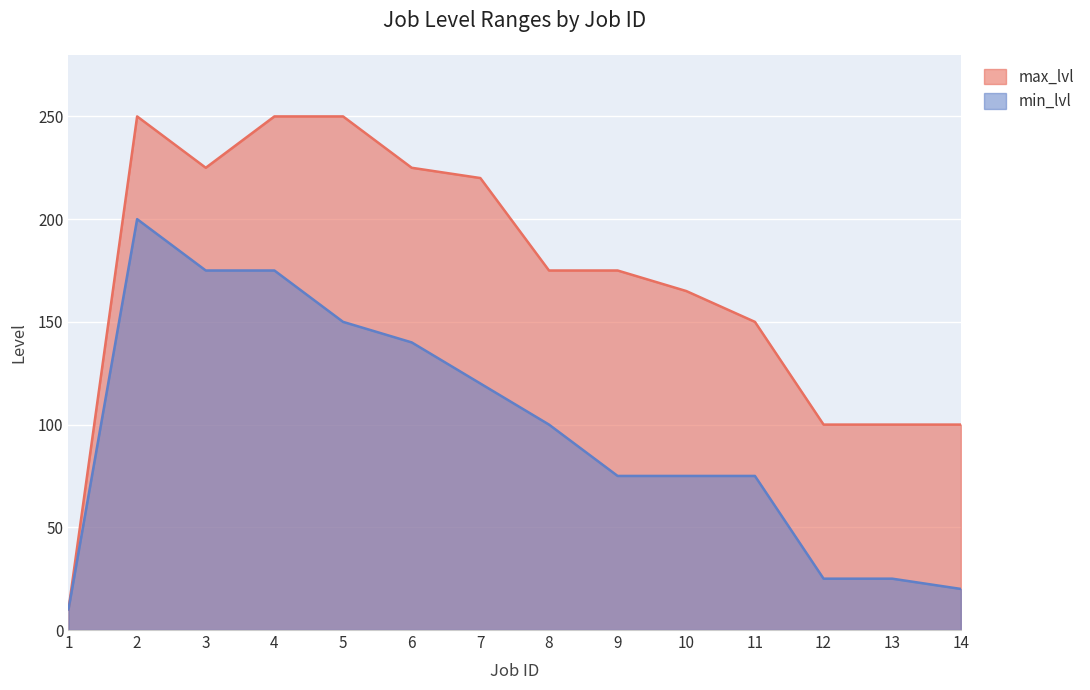

What is the minimum value shown in the chart?

10